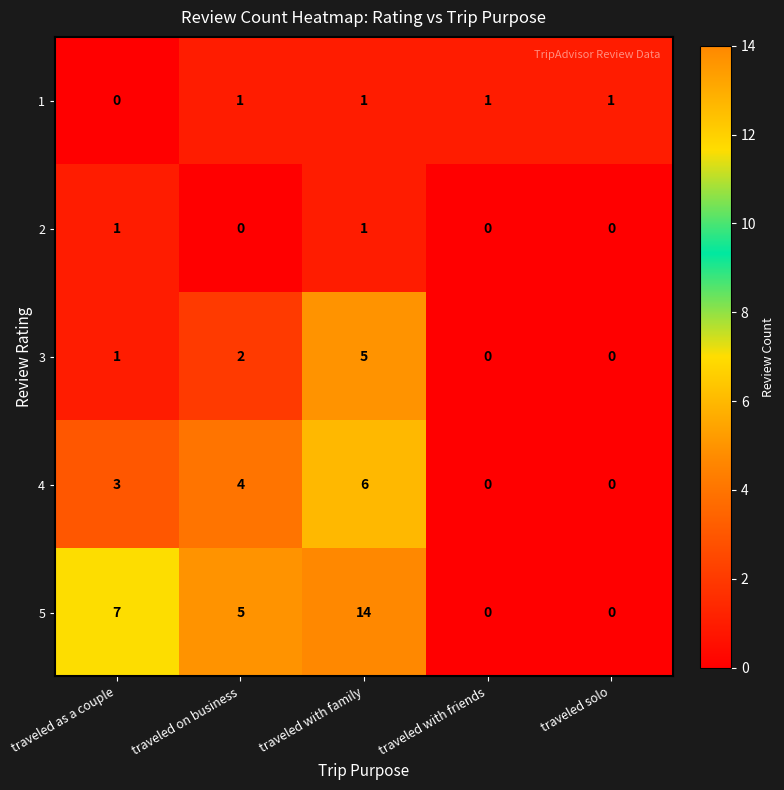

Reading right to left, extract all data points from this chart.

1: 1	1	1	1	0
2: 0	0	1	0	1
3: 0	0	5	2	1
4: 0	0	6	4	3
5: 0	0	14	5	7